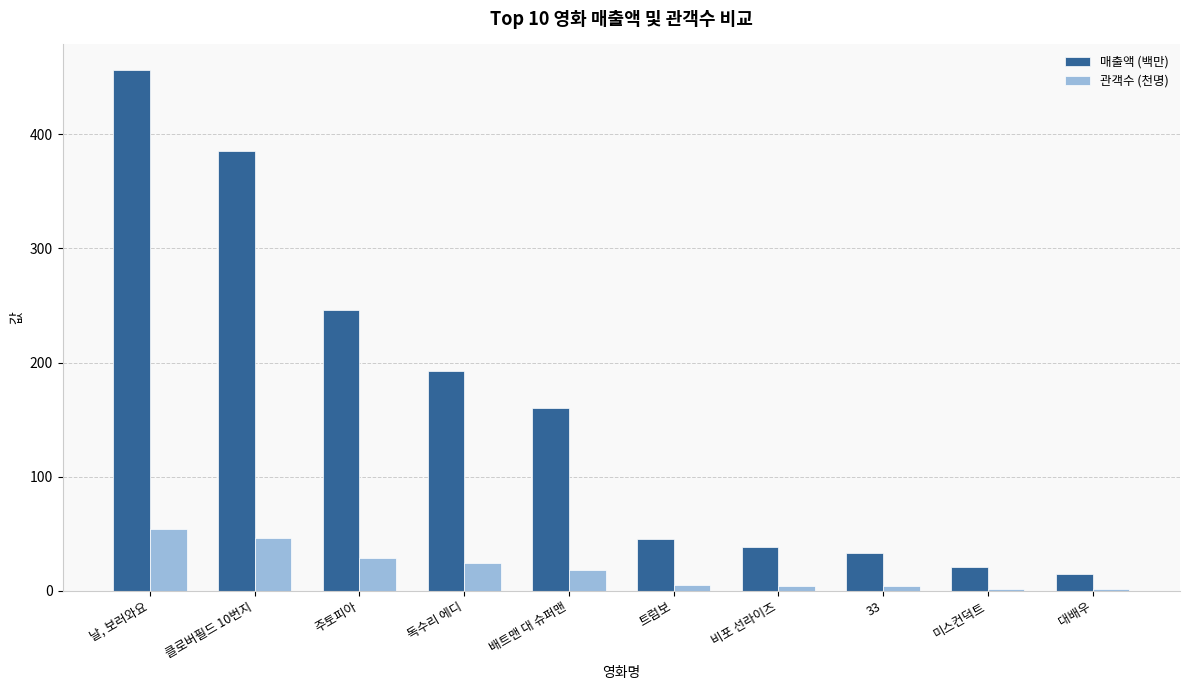

What is the total value across all series at 독수리 에디?

217